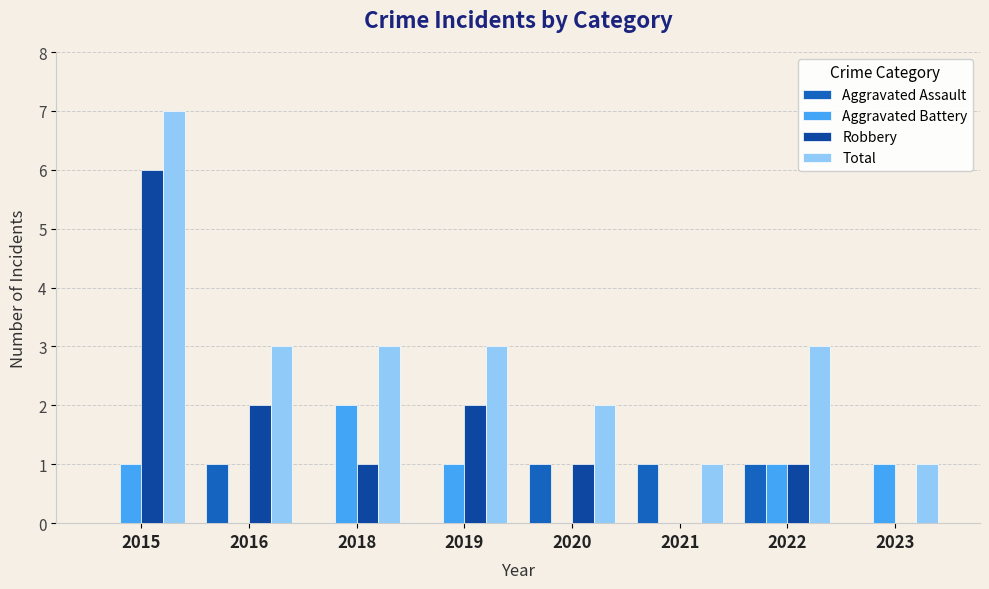

What is the sum of the Robbery values at 2022 and 2015?

7